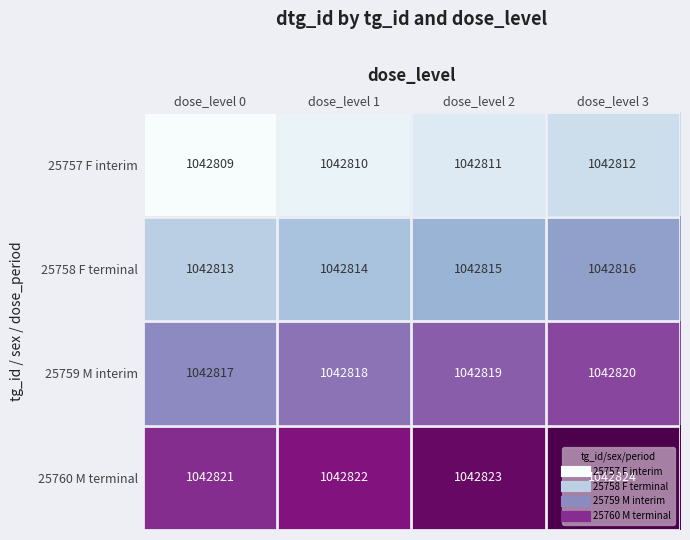

Which category has the highest value in the 25760 M terminal series?

dose_level 3